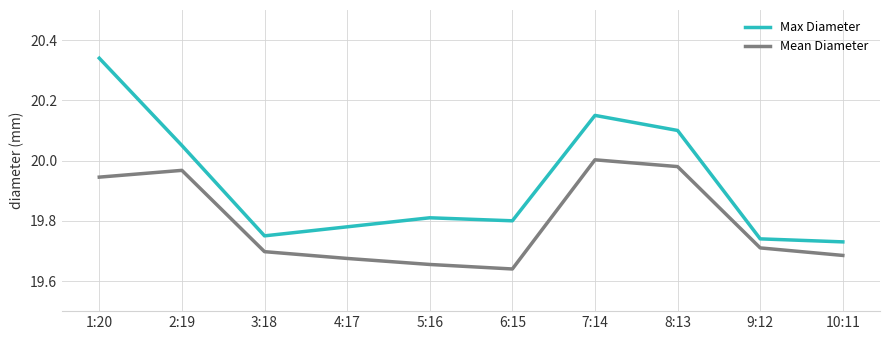

At how many categories does at least one series exceed 20?

4